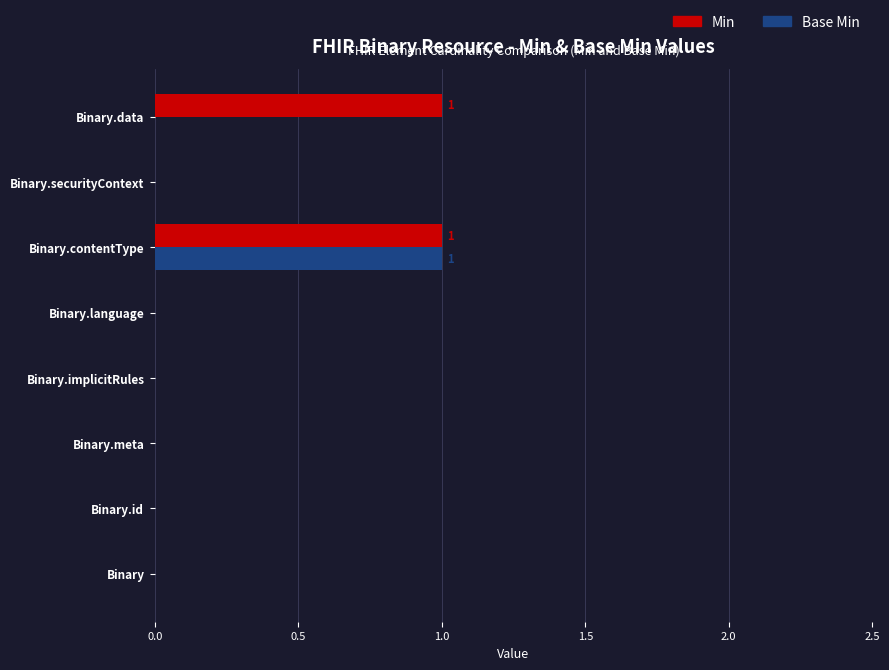

True or false: Base Min has a value of 0 at Binary.implicitRules.

True